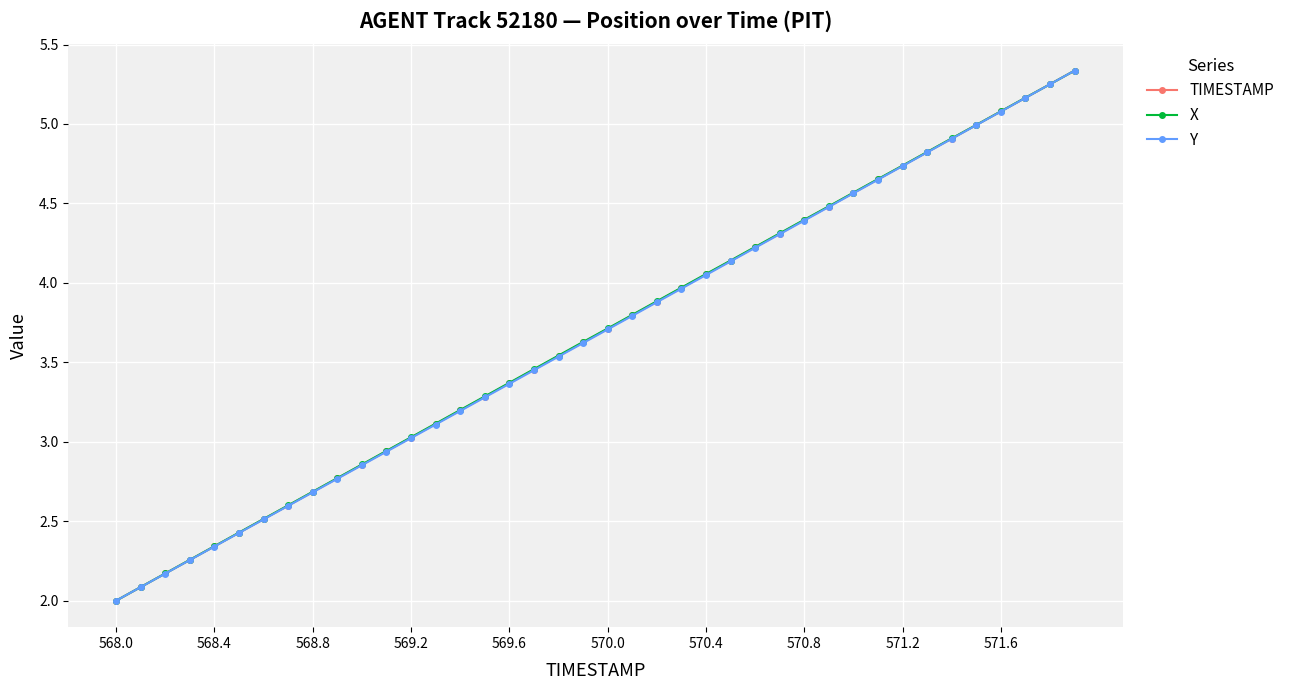

True or false: X has more than 1 points higher than both neighbors.

False